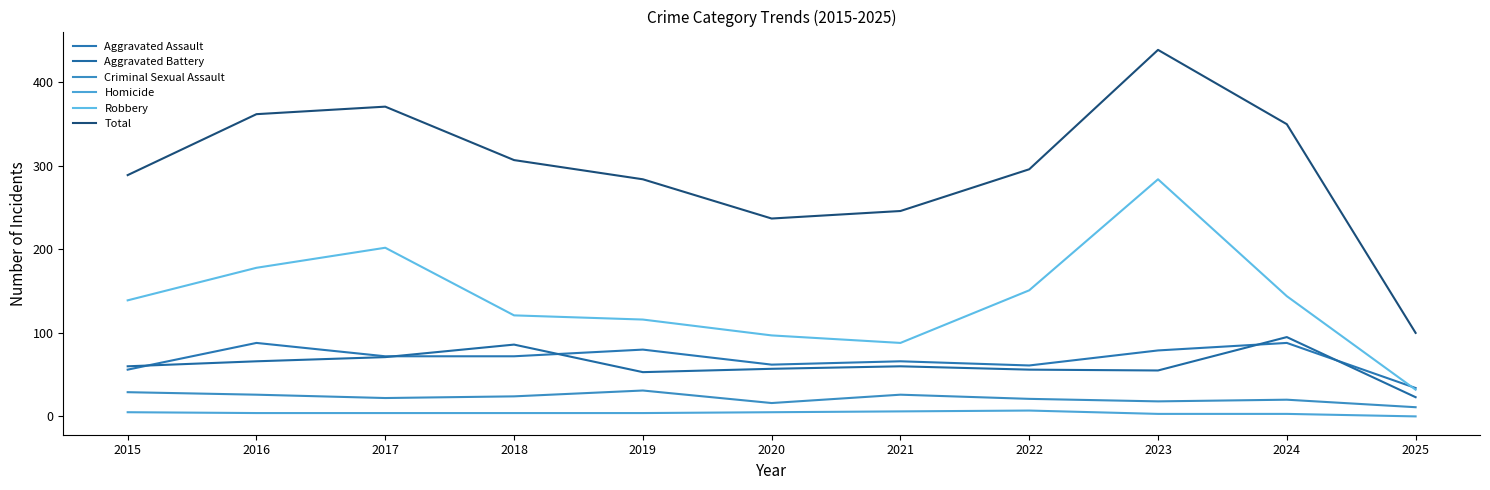

In Criminal Sexual Assault, how many points are higher than both neighbors (excluding endpoints)?

3